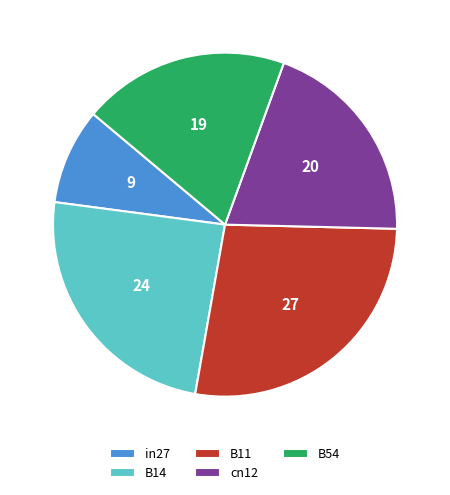

Between B11 and in27, which is larger?

B11